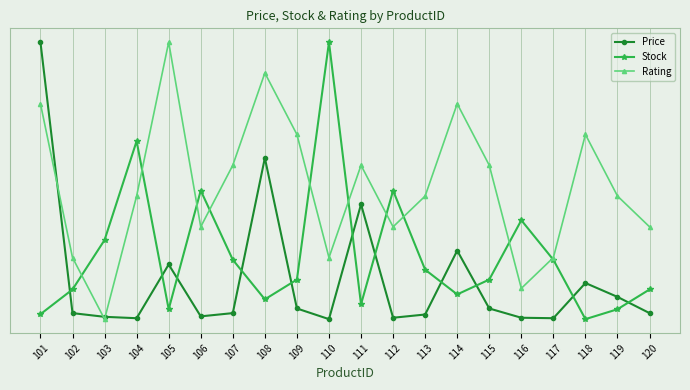

Rank the series by their average value, from highest to lowest.

Rating, Stock, Price